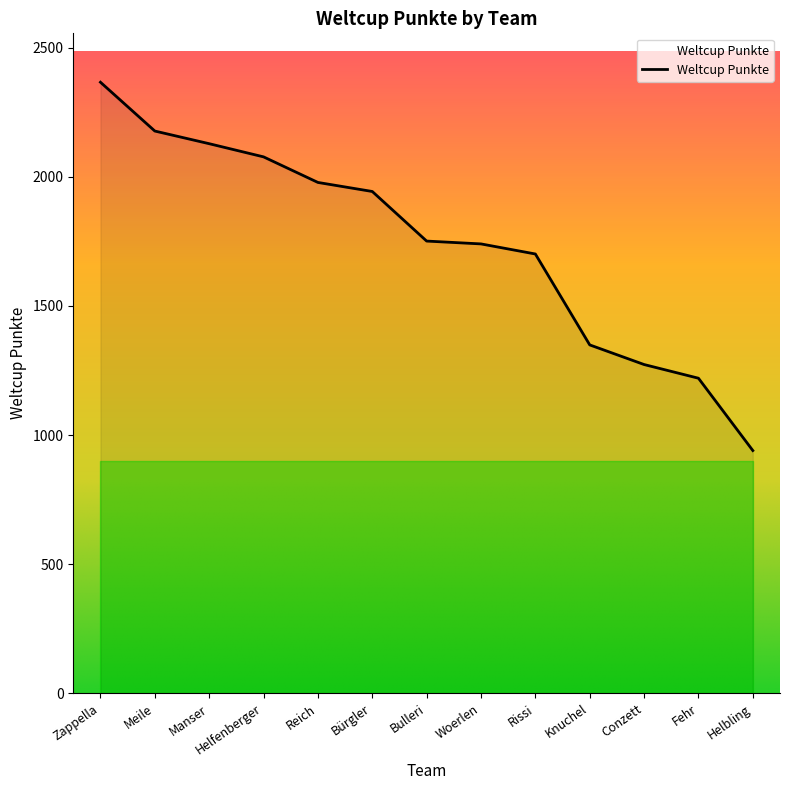

Reading right to left, list all the values displayed in this chart.

Helbling=940	Fehr=1220	Conzett=1273	Knuchel=1349	Rissi=1701	Woerlen=1740	Bulleri=1751	Bürgler=1943	Reich=1978	Helfenberger=2077	Manser=2128	Meile=2177	Zappella=2366